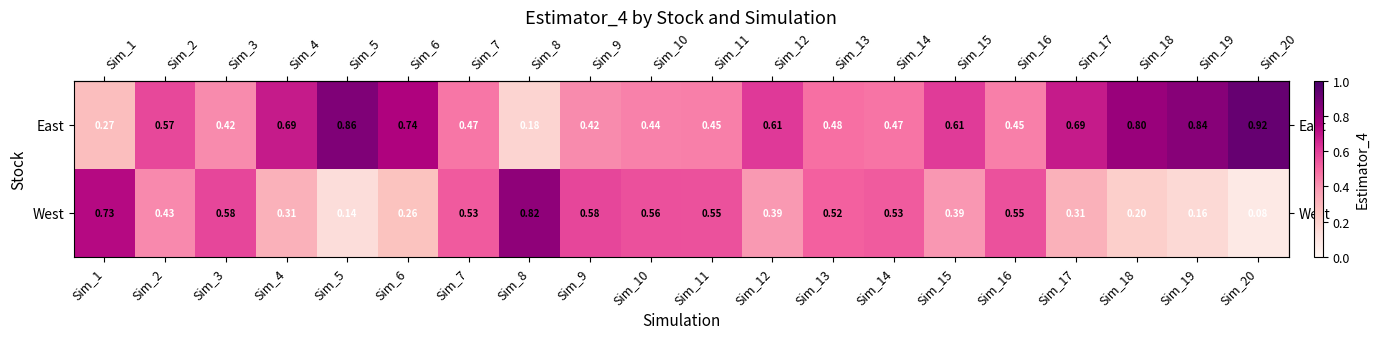

Rank the series by their average value, from highest to lowest.

East, West